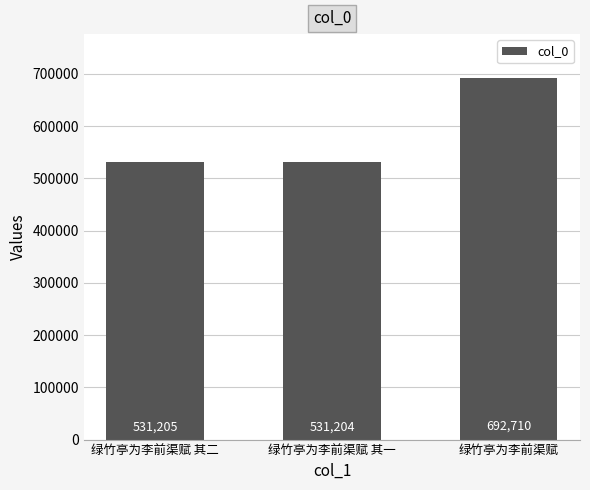

What is the smallest value displayed?

531204